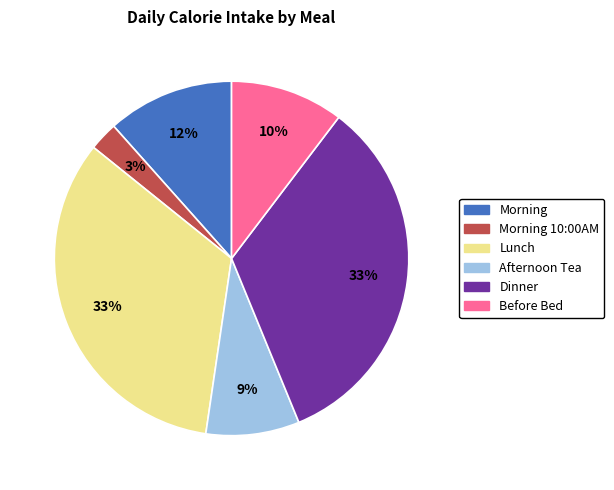

Does any single category account for the majority?

No